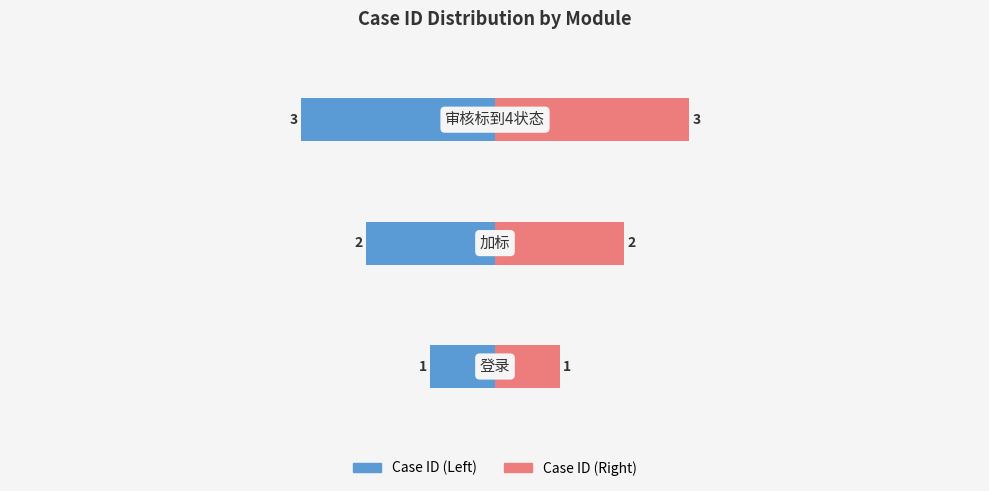

What is the difference between the second highest and minimum values in the Case ID (Left) series?

1